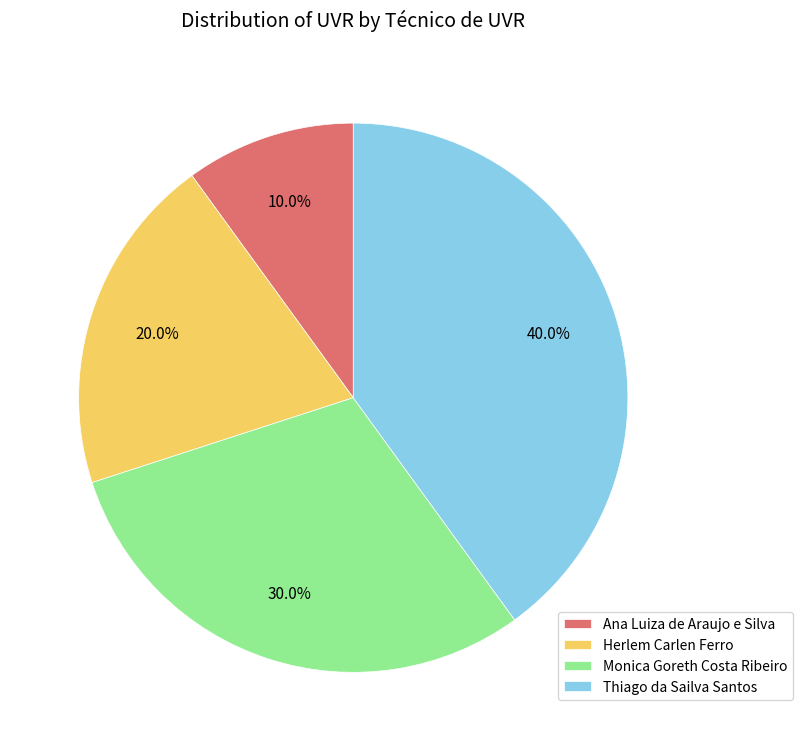

To the nearest percent, what percentage of the pie is Monica Goreth Costa Ribeiro?

30%